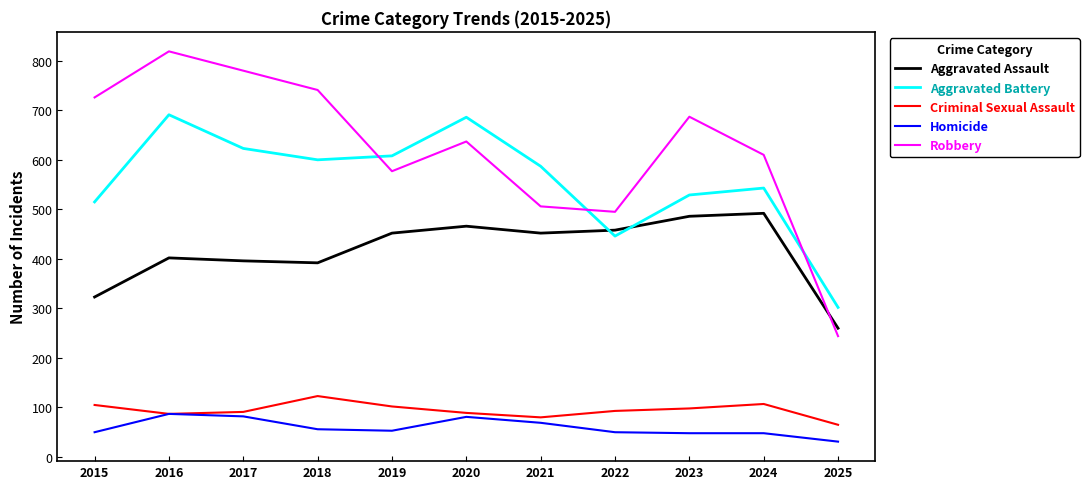

Does the chart have visible grid lines?

No